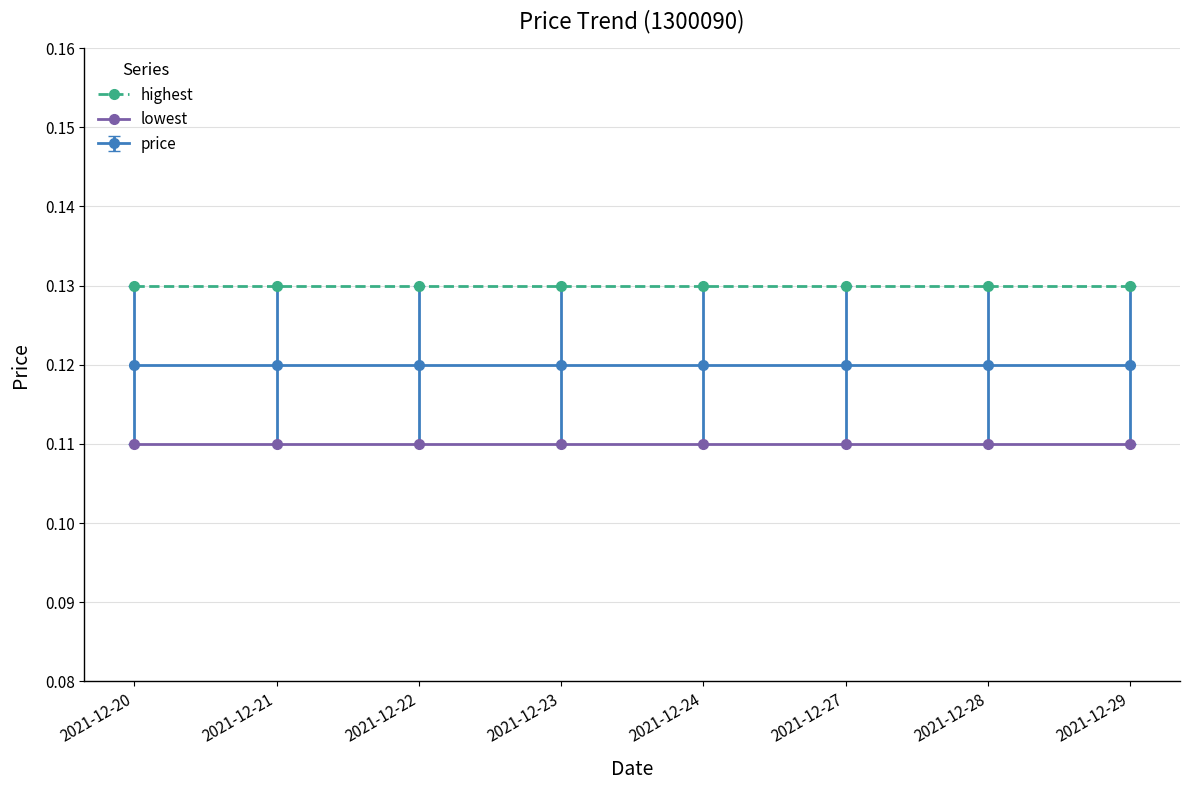

What are all the series names shown in the legend?

highest, lowest, price